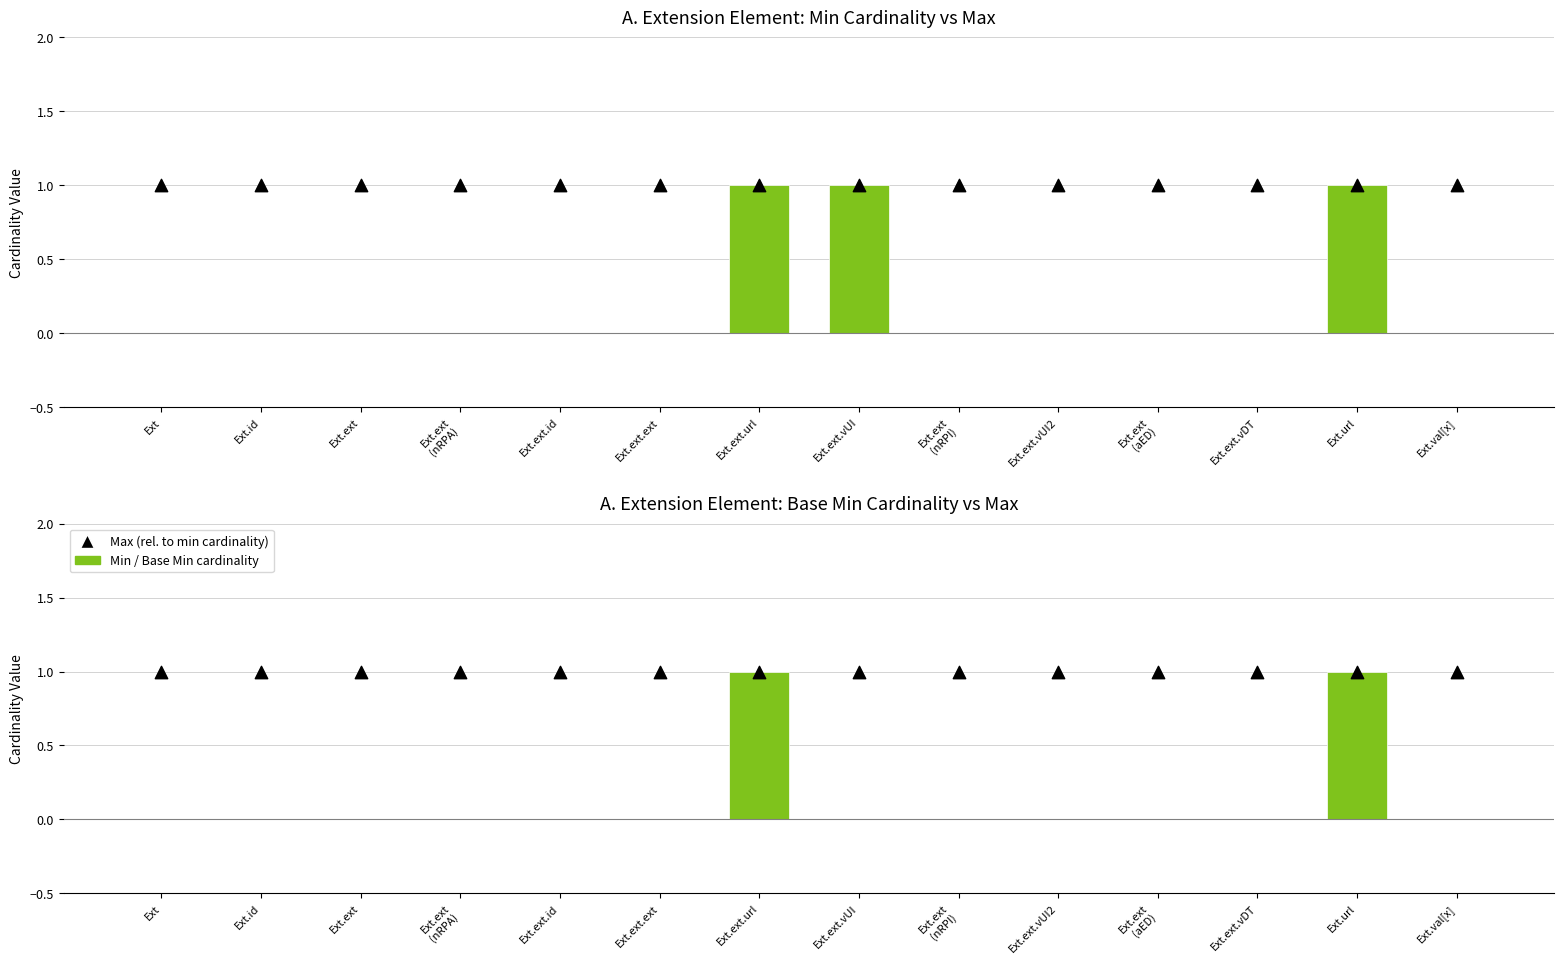

Is the value of Max at Ext.ext
(nRPA) greater than the value of Base Min at Ext.ext
(nRPA)?

Yes